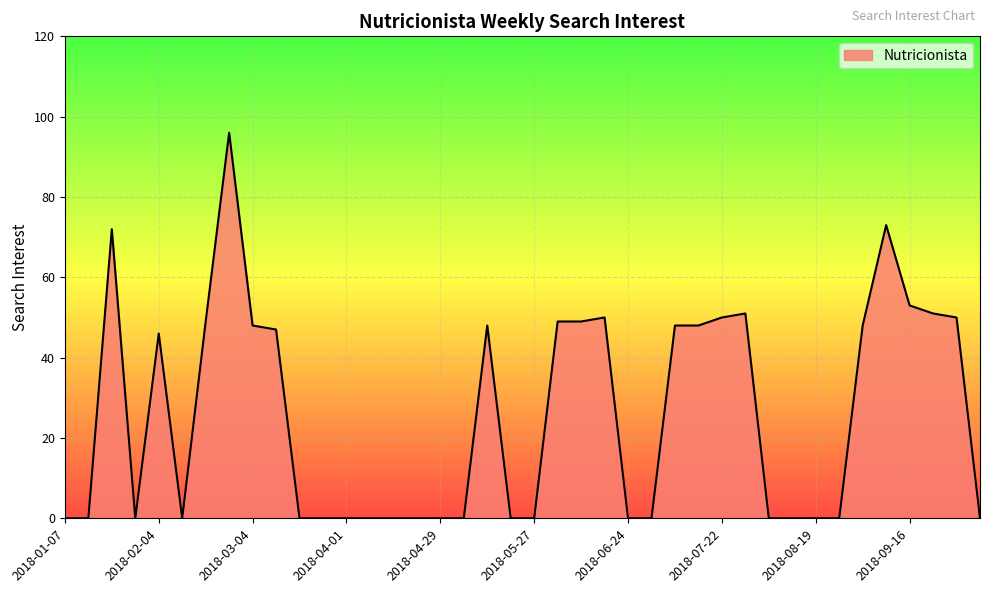

At which label is the value closest to 48?

2018-03-04